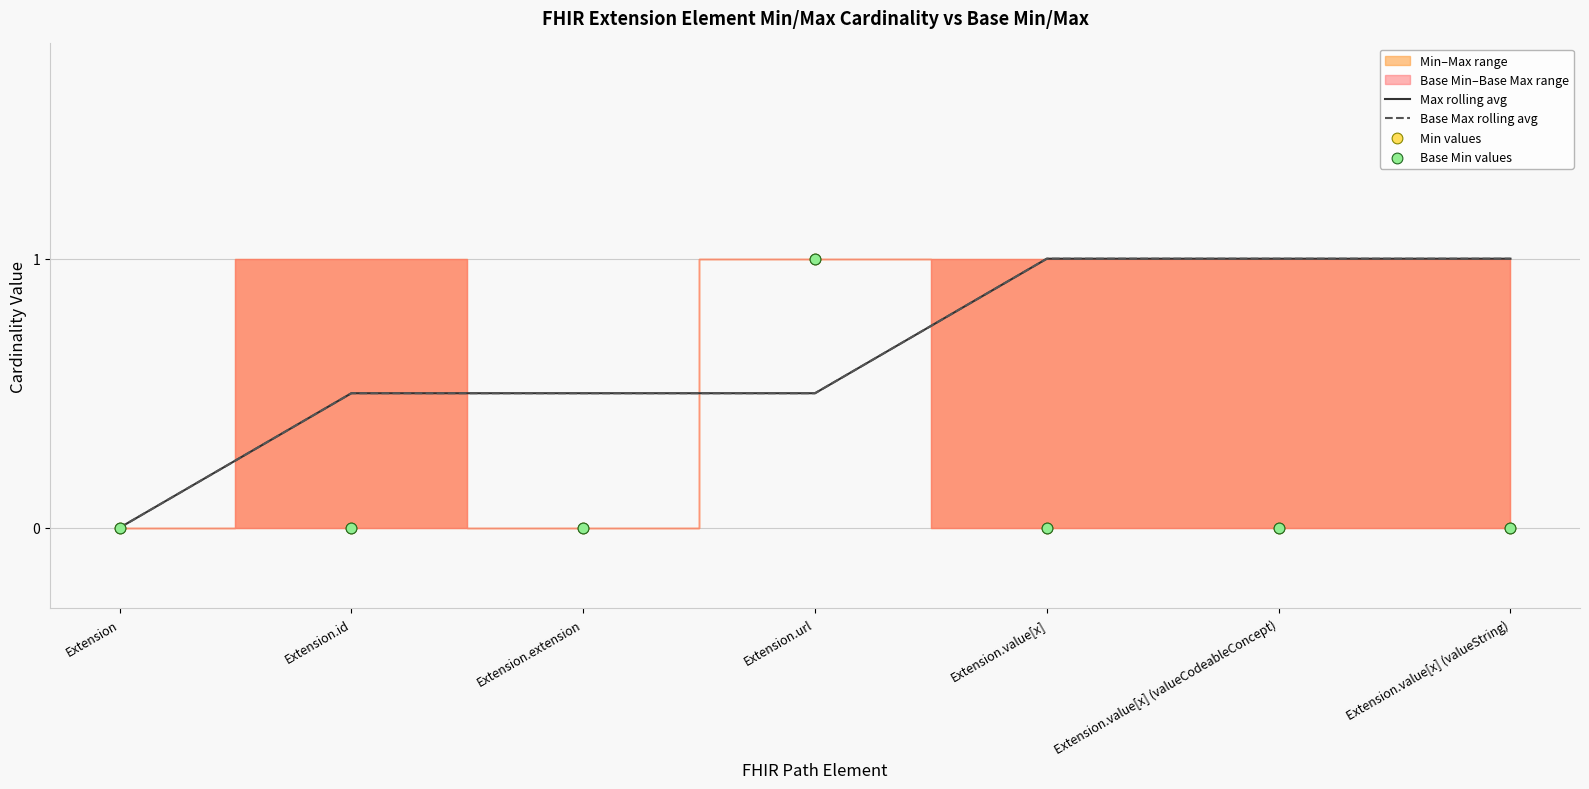

At how many categories does at least one series exceed 0?

6